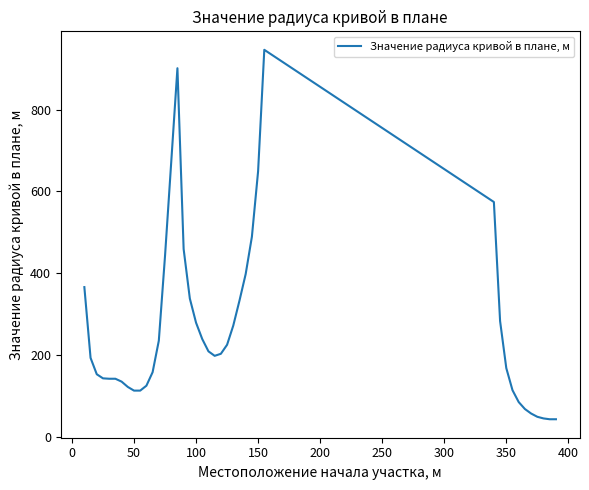

Does the chart display data point markers on the line(s)?

No